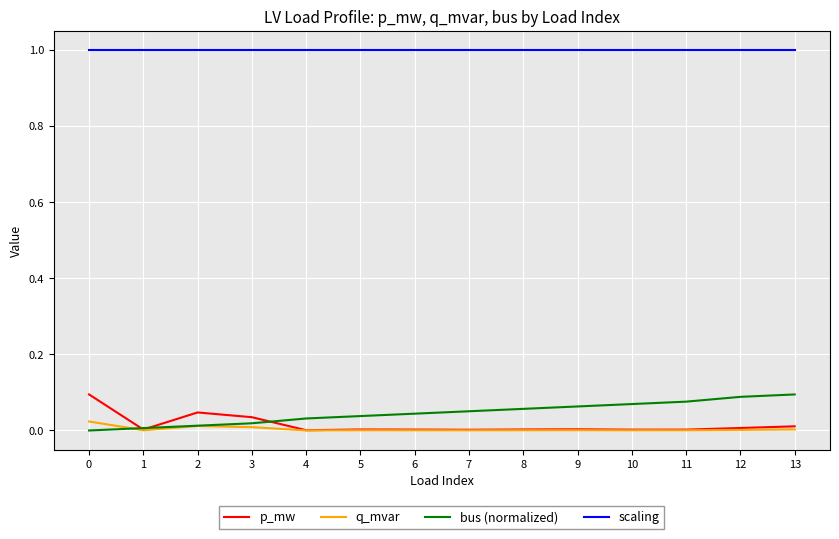

What is the highest value of the scaling series?

1.0